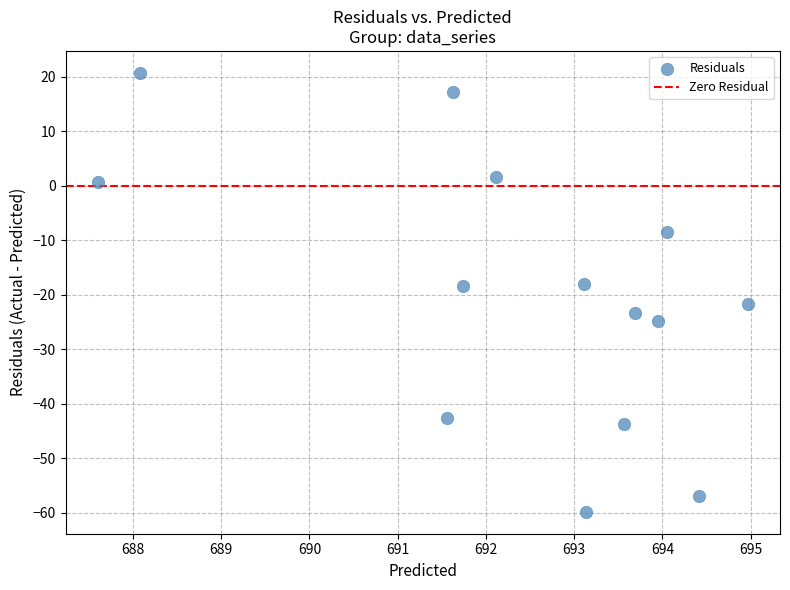

What is the range of X values (max minus min)?

7.4